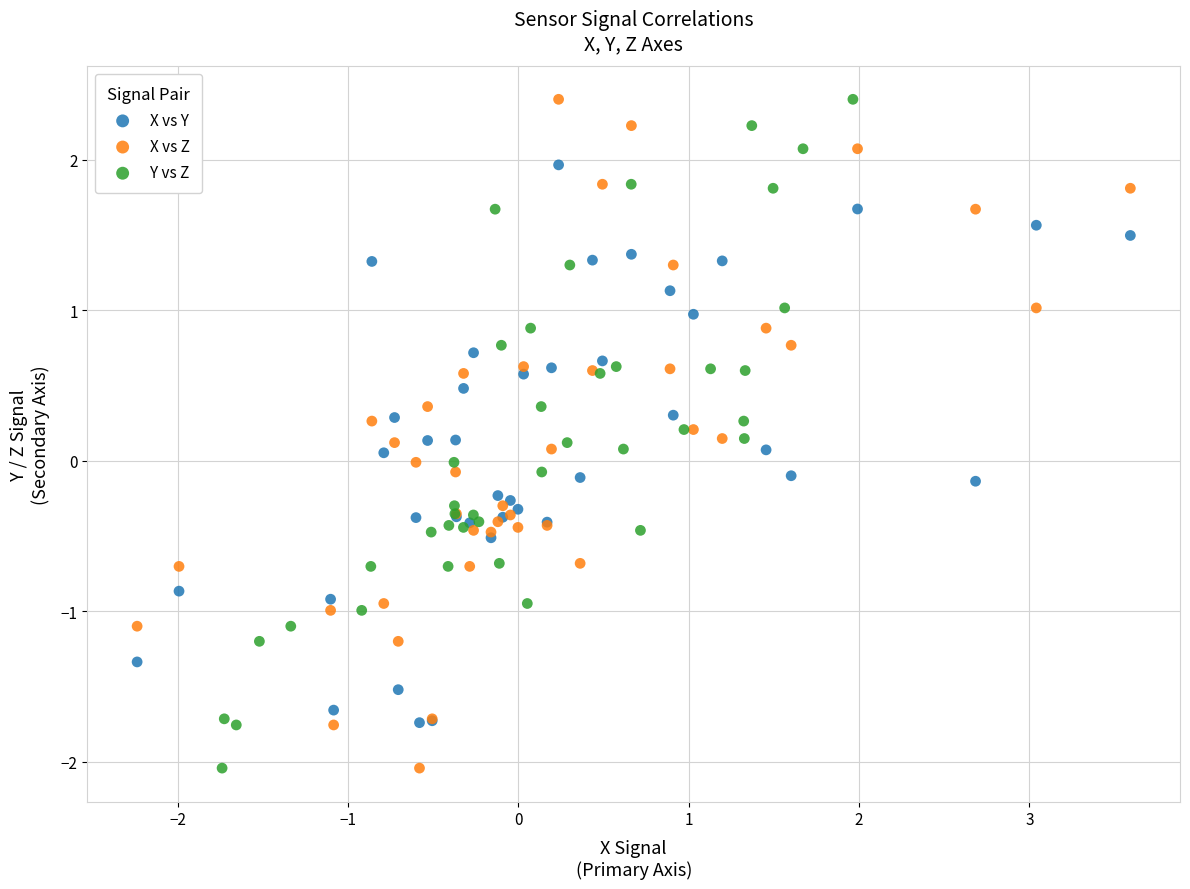

What are all the series names shown in the legend?

X vs Y, X vs Z, Y vs Z